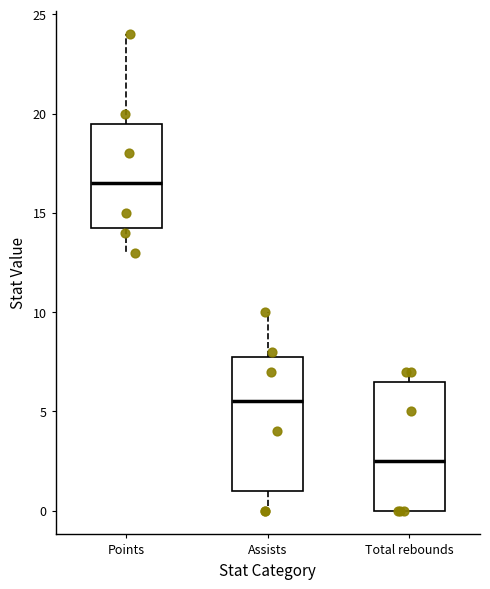

Where is the upper edge of the box for Total rebounds on the y-axis? The values are not printed on the chart, so give them approximately, as read against the axis.

6.5